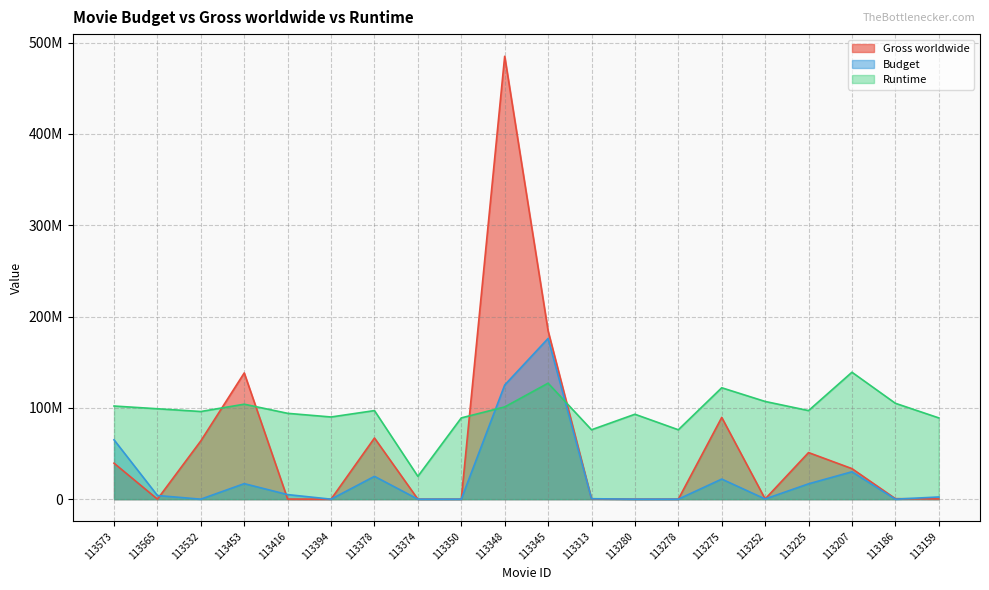

Between 113573 and 113374, which series saw the biggest shift?

Runtime